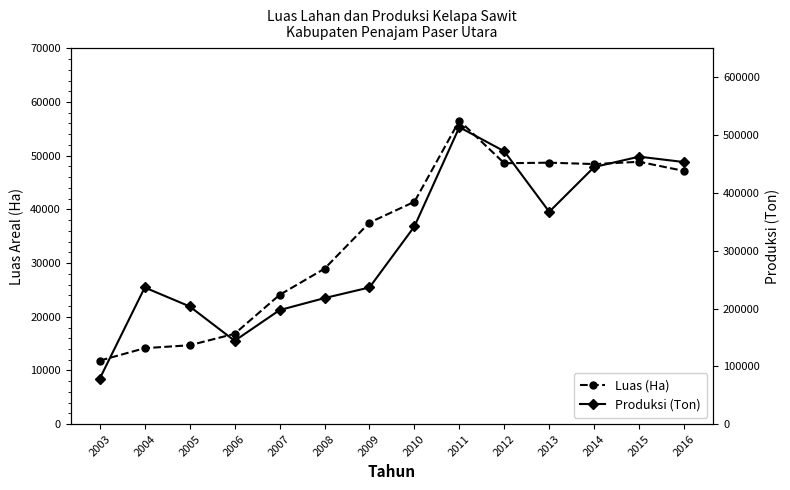

What is the sum of all Produksi (Ton) values?

4369787.0